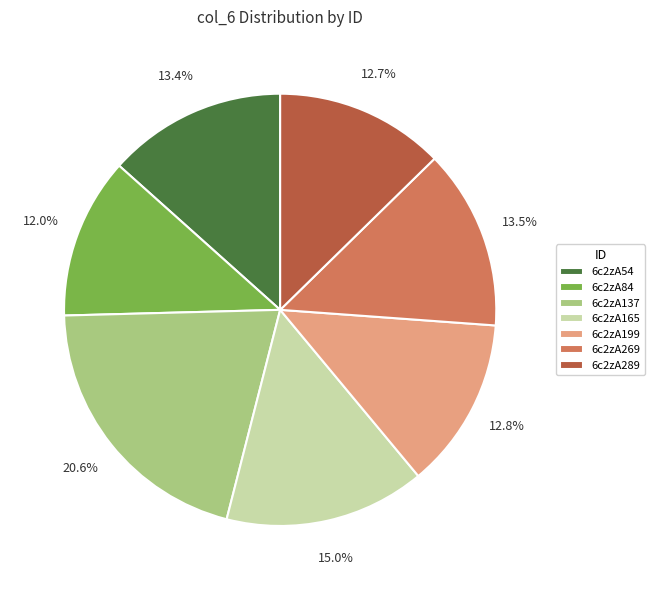

What percentage is the 6c2zA289 slice, to the nearest percent?

13%